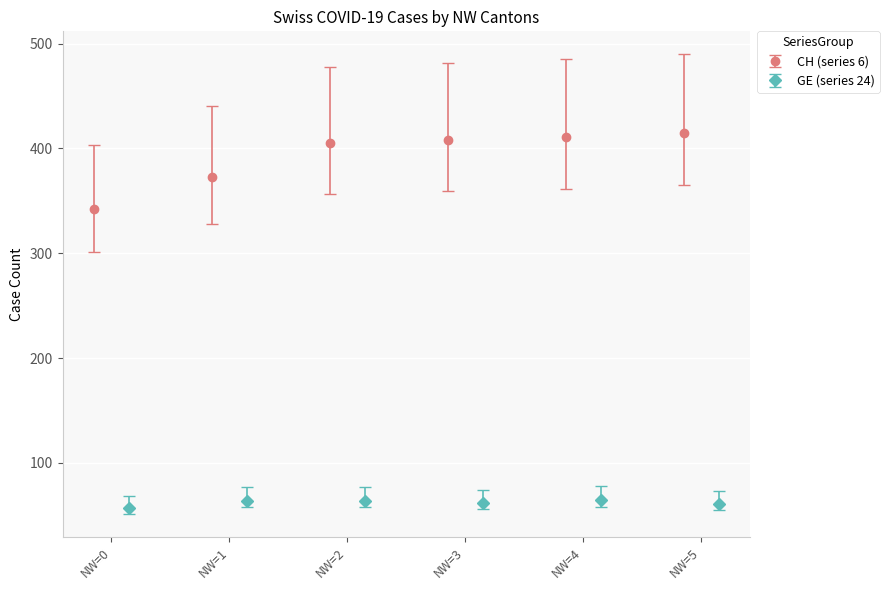

What is the minimum value for CH (series 6)?

342